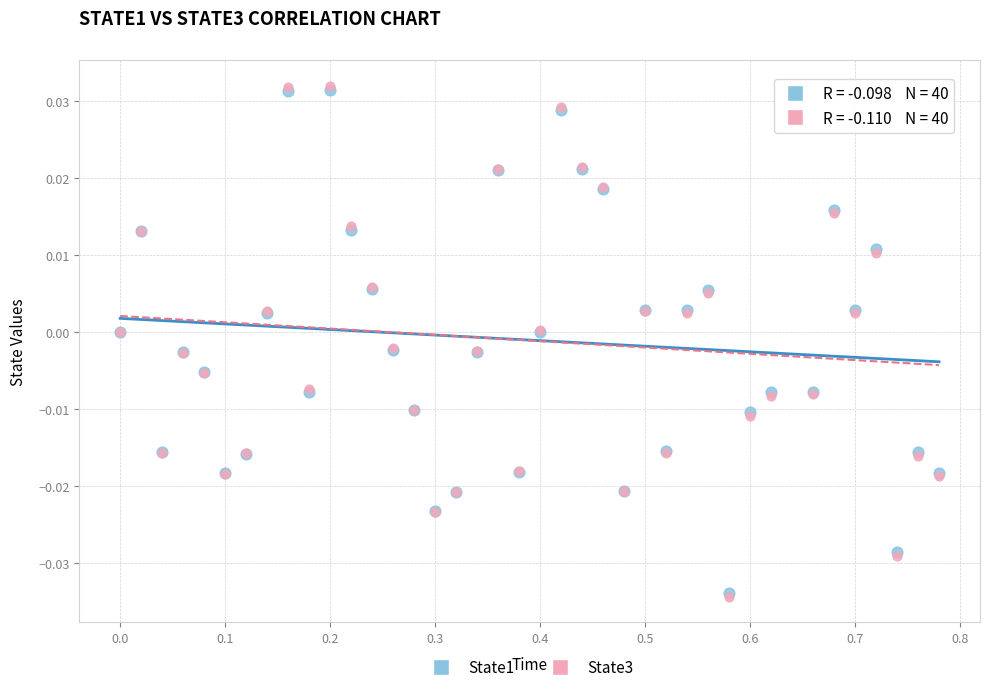

What are all the series names shown in the legend?

State1, State3